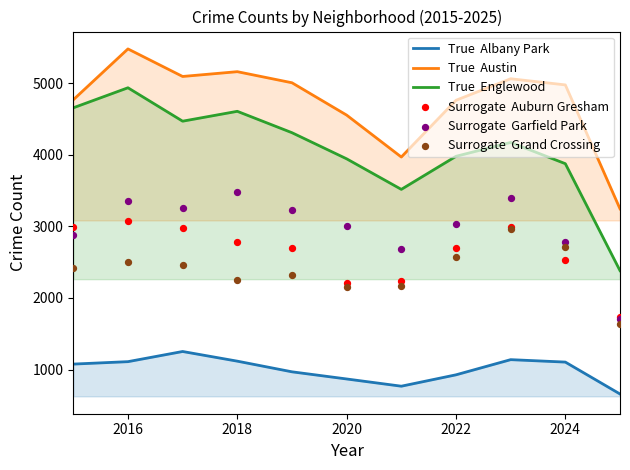

Which series contains the lowest Y value?

True  Albany Park